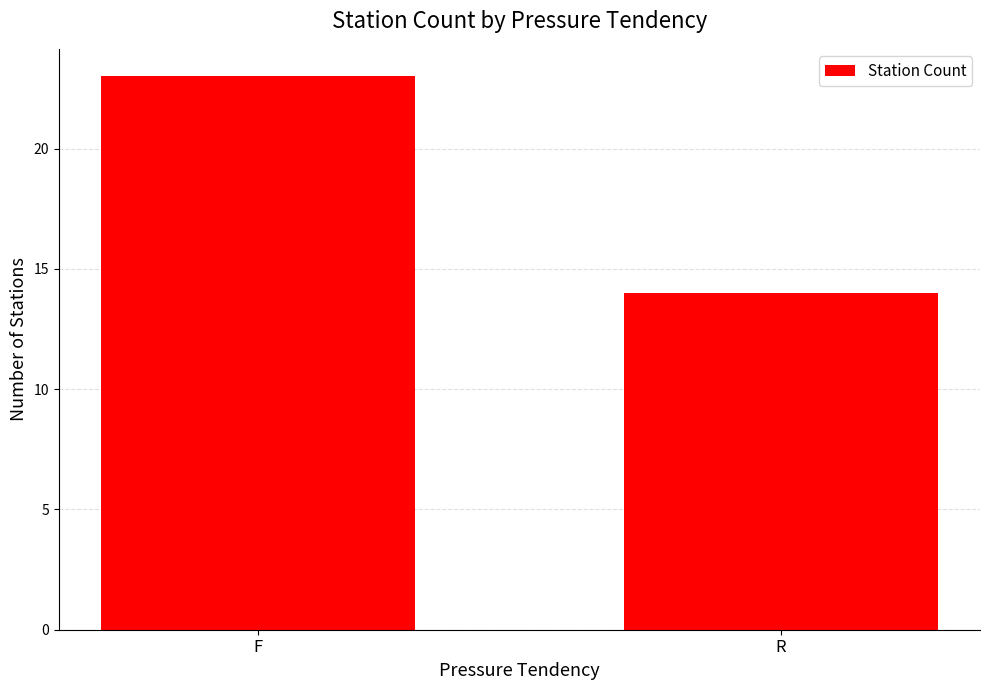

What position from the right is F?

2